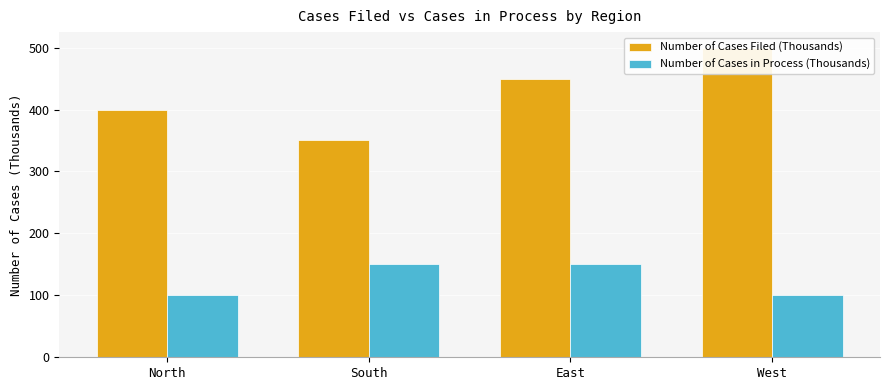

Is it true that Number of Cases in Process (Thousands) equals 100 at West?

True